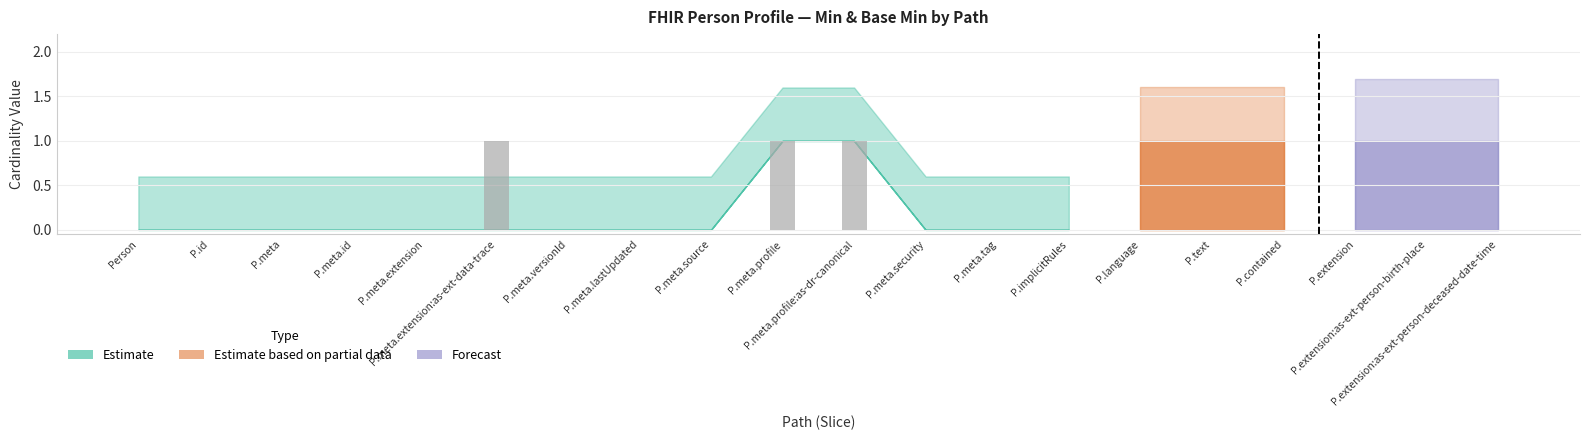

What is the sum of all values?

3